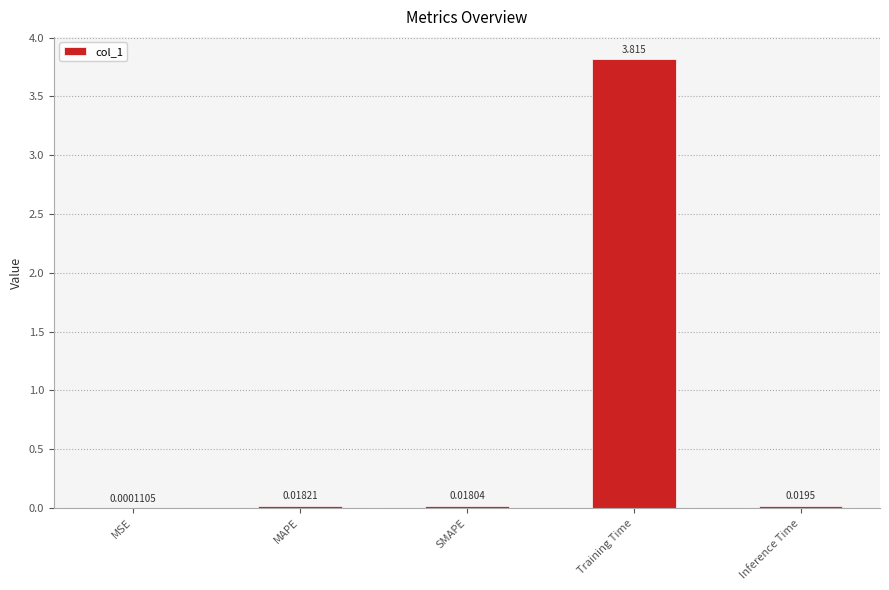

Between MSE and MAPE, which is larger?

MAPE